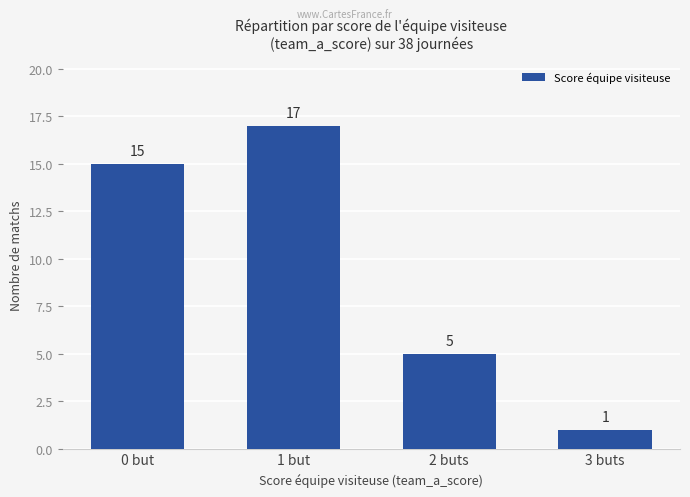

Are the bars grouped side by side (vs. stacked)?

No